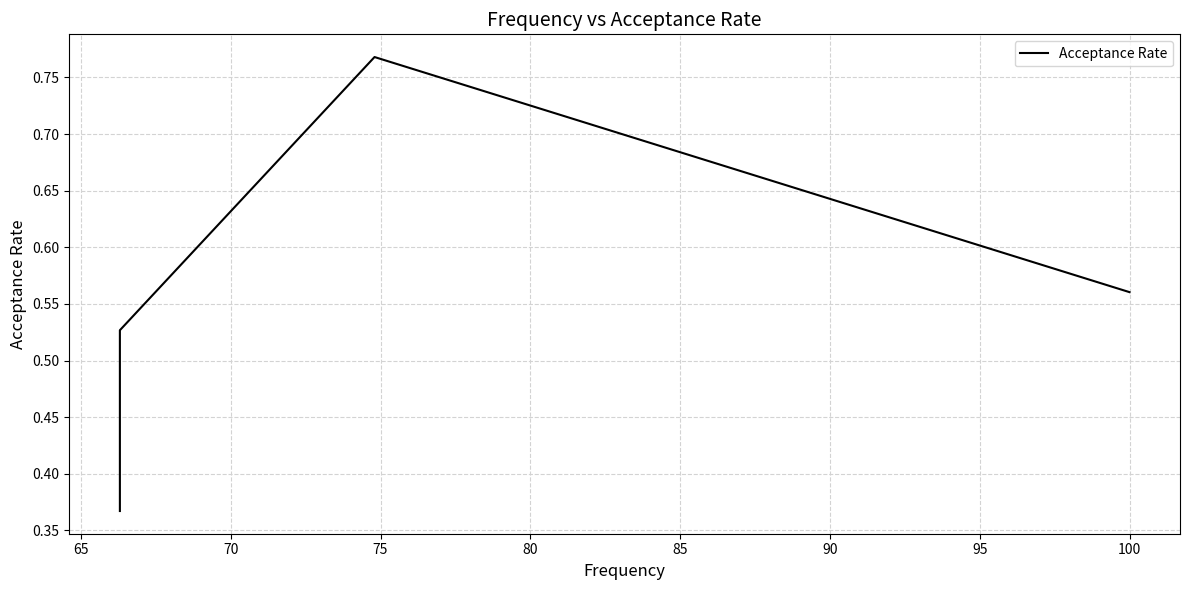

Is this an area chart (filled region under the line)?

No